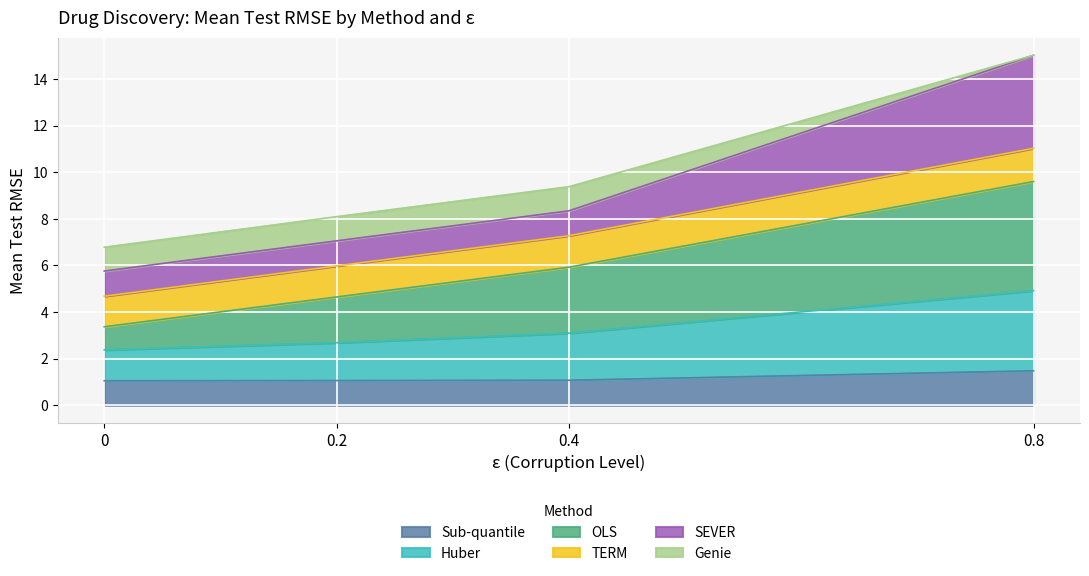

Is the value of OLS at 0.8 greater than the value of TERM at 0?

Yes